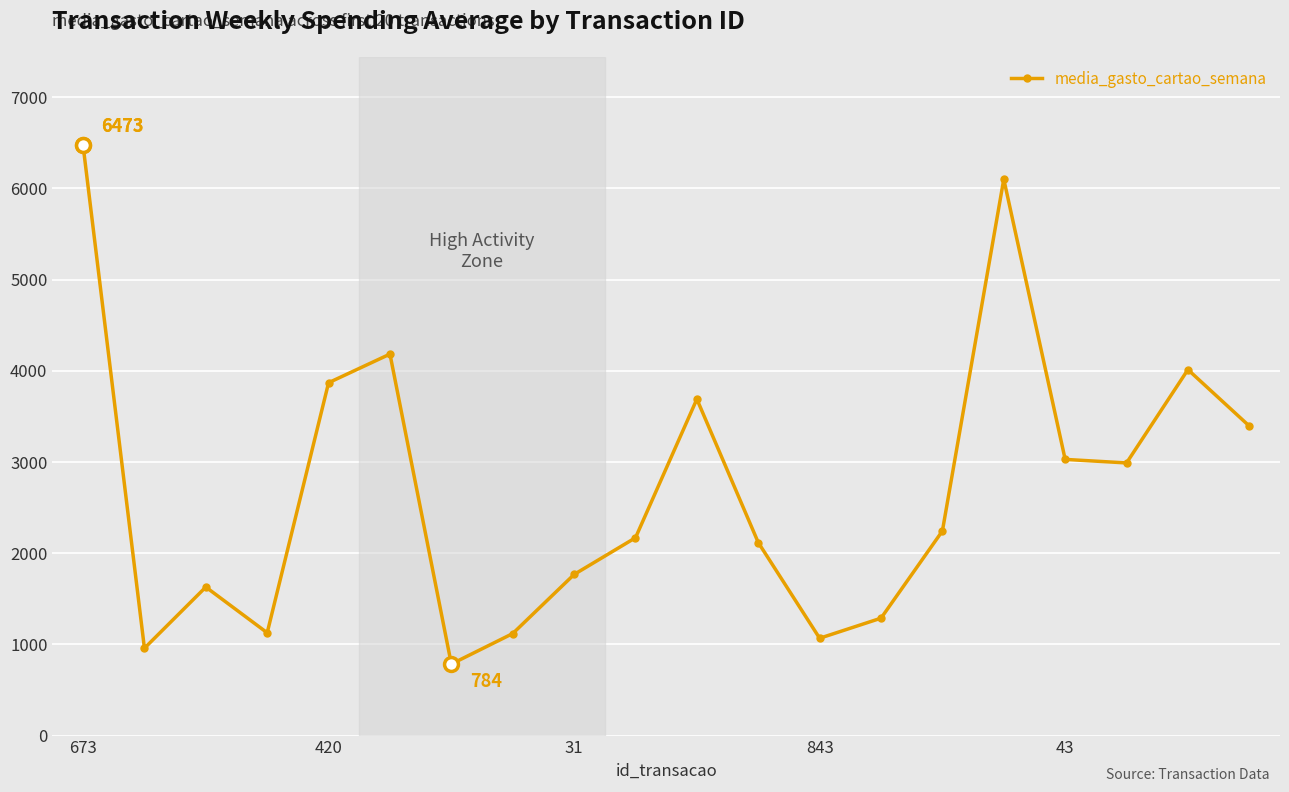

How many interior local valleys (lower than both neighbors) does the data have?

5